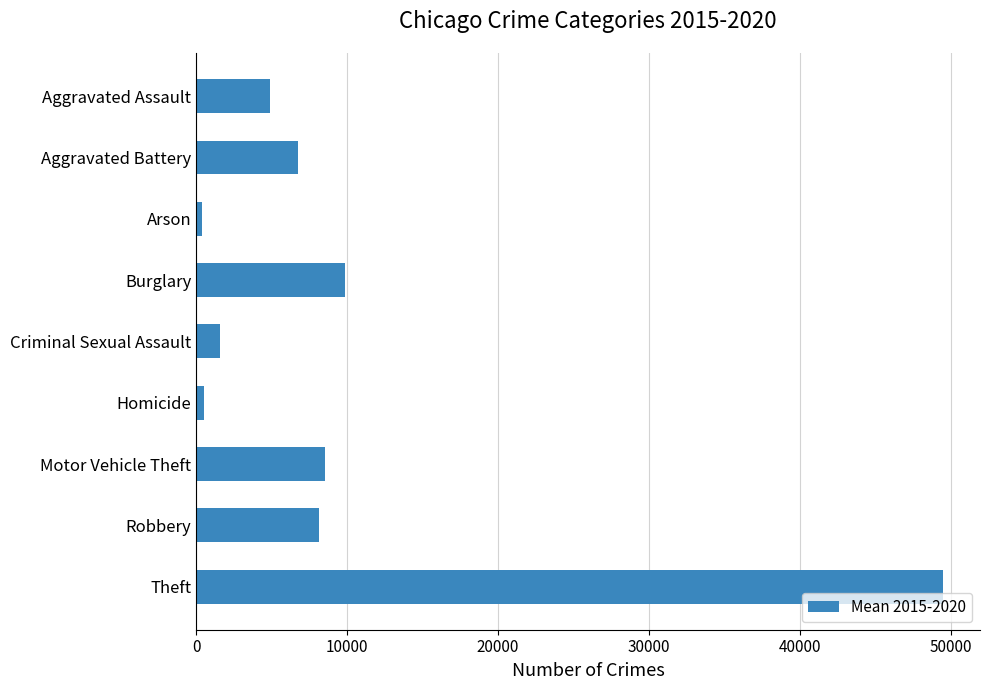

What is the value of the 5th bar from the top?

1567.7